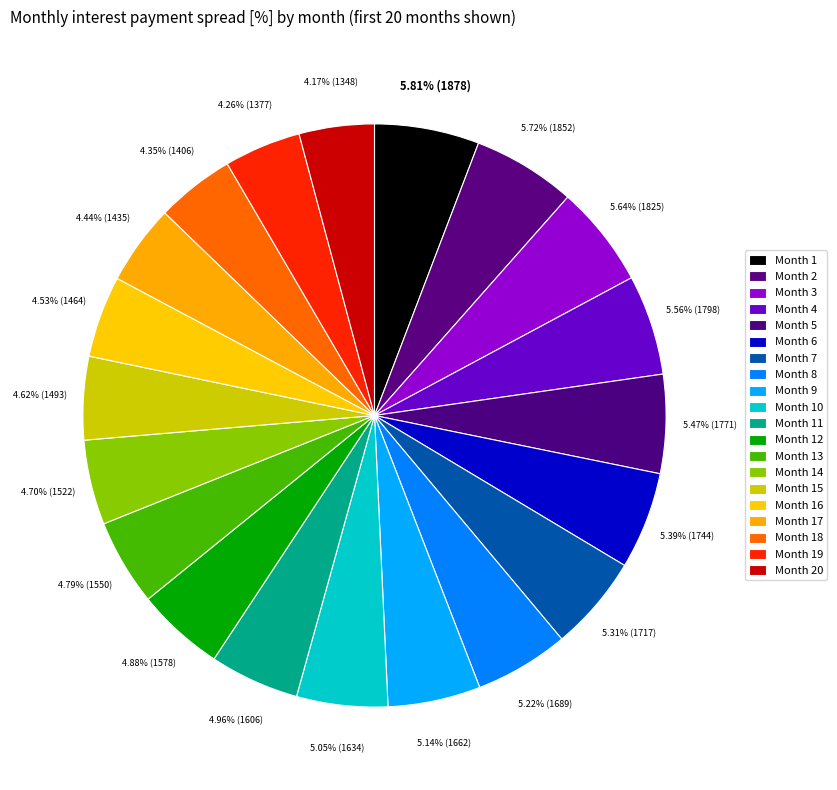

Is Month 4 the majority of the pie?

No